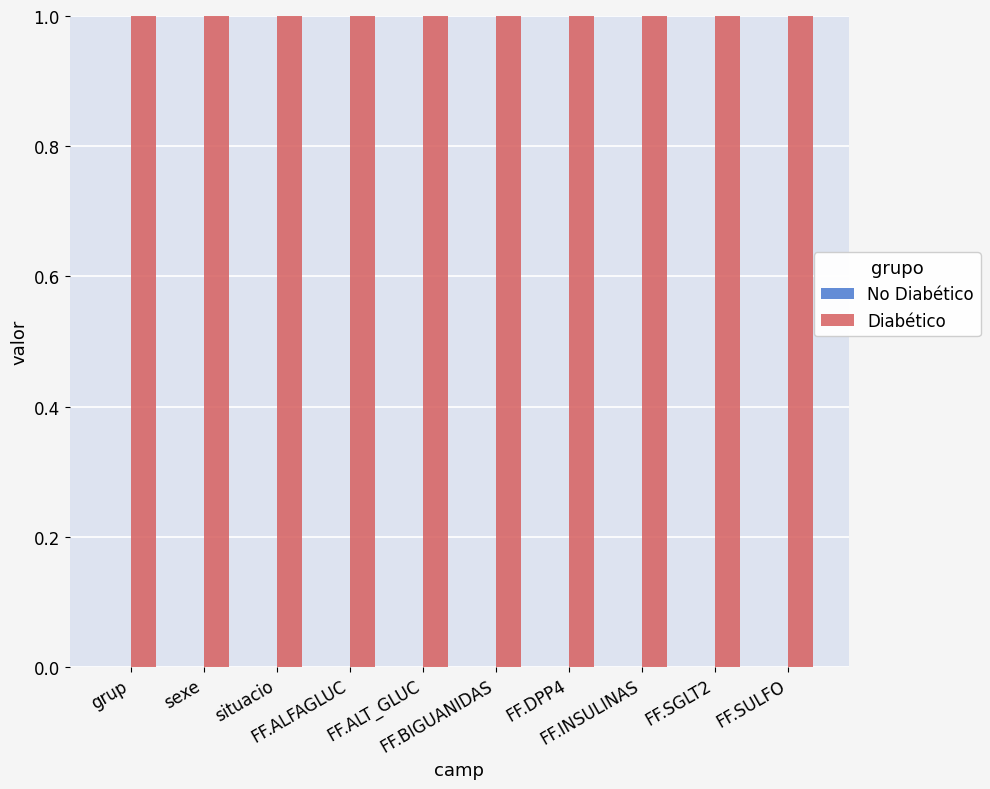

What position from the left is grup?

1